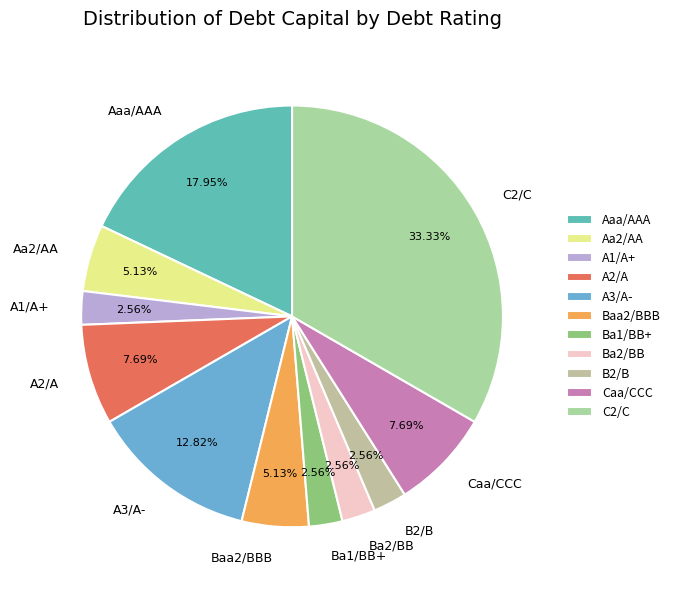

Does any single category account for the majority?

No